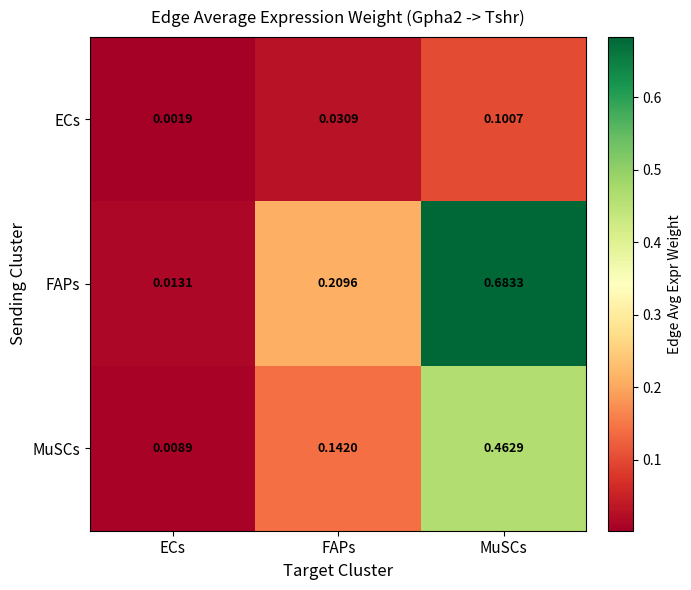

Which category has the highest value in the FAPs series?

MuSCs